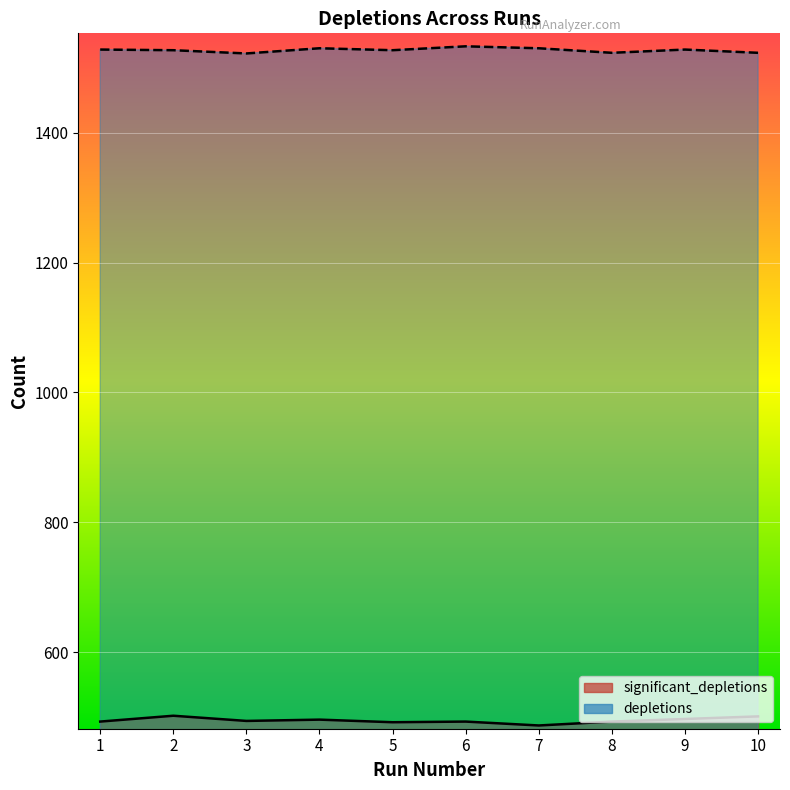

How many interior local peaks does the depletions series have?

3